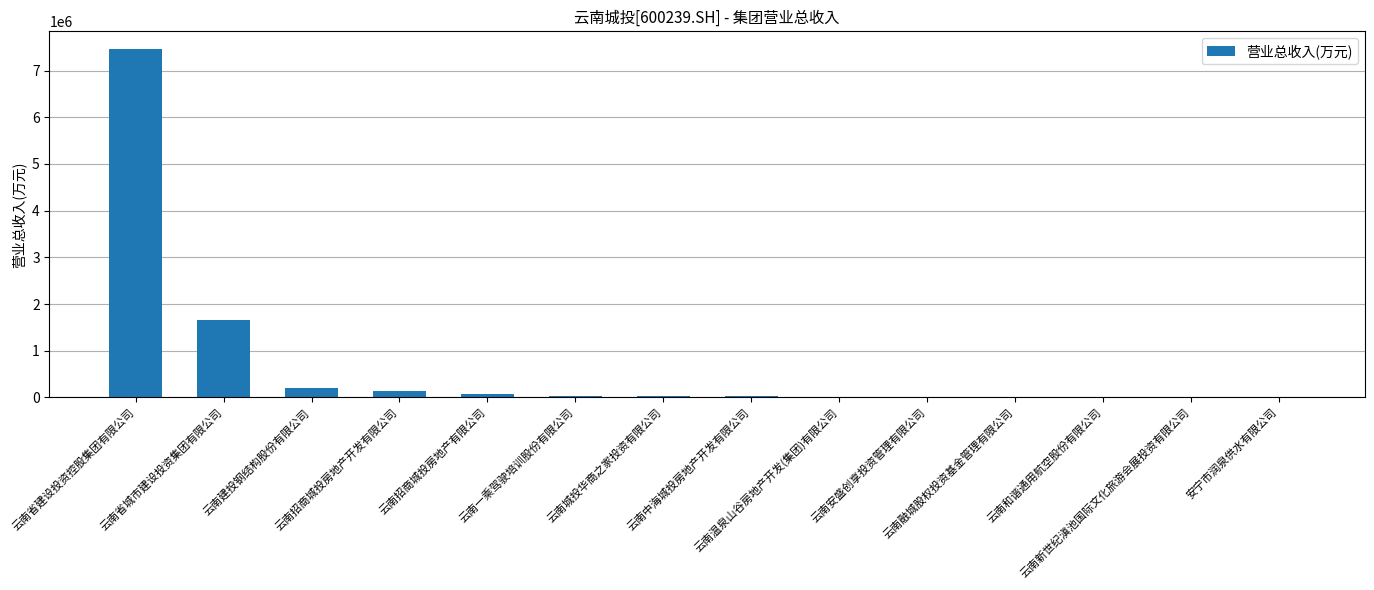

What is the sum of all values?

9634075.2